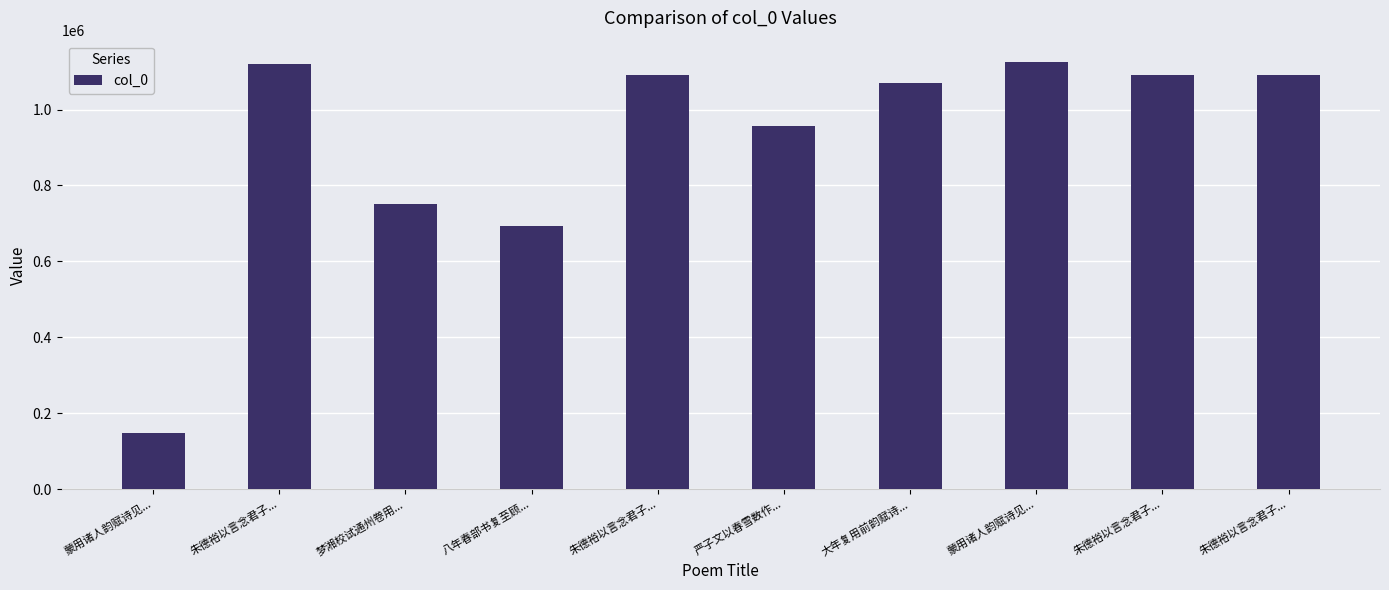

How many values are below 1091386?

5